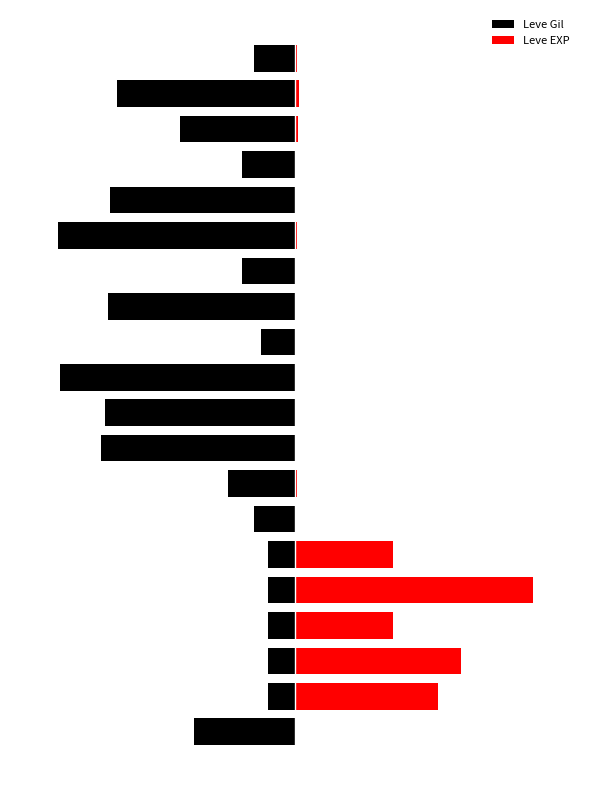

Which series has the largest total across all categories?

Leve EXP